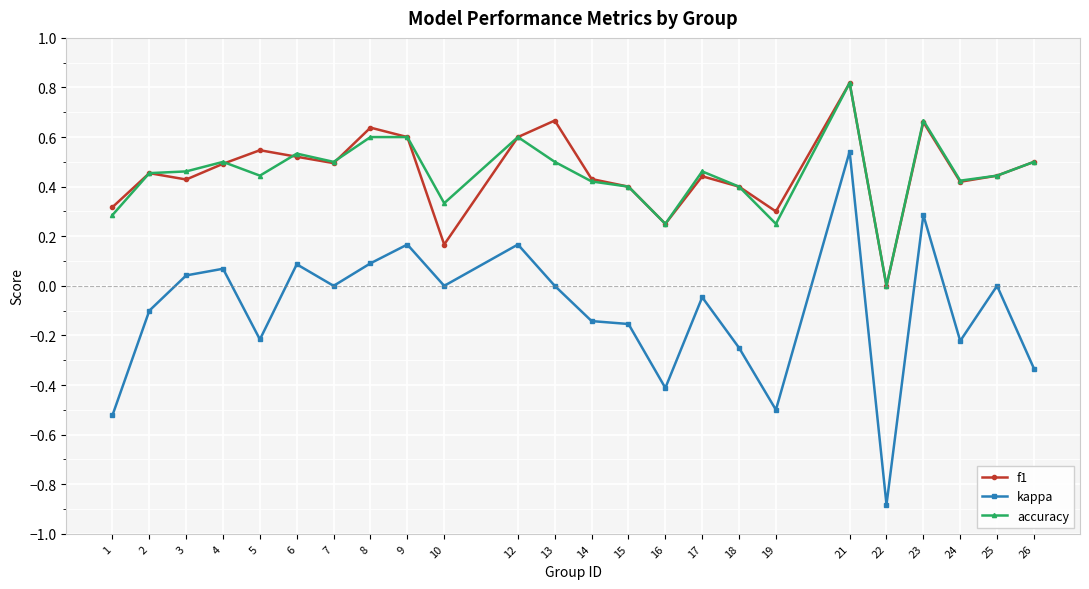

Which label corresponds to the largest value in the chart?

21